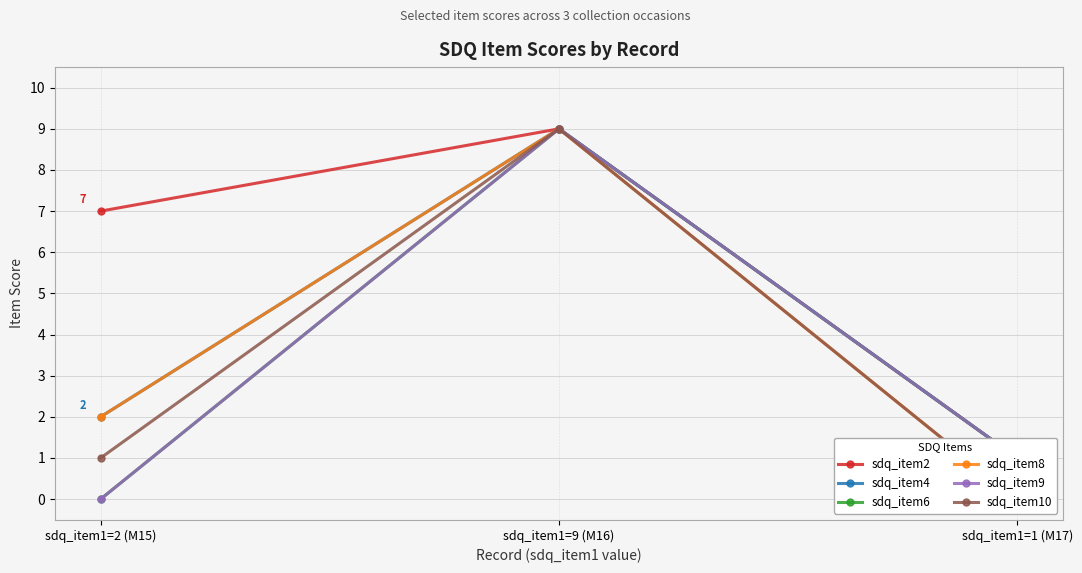

What is the difference between the sdq_item2 values at sdq_item1=9 (M16) and sdq_item1=2 (M15)?

2